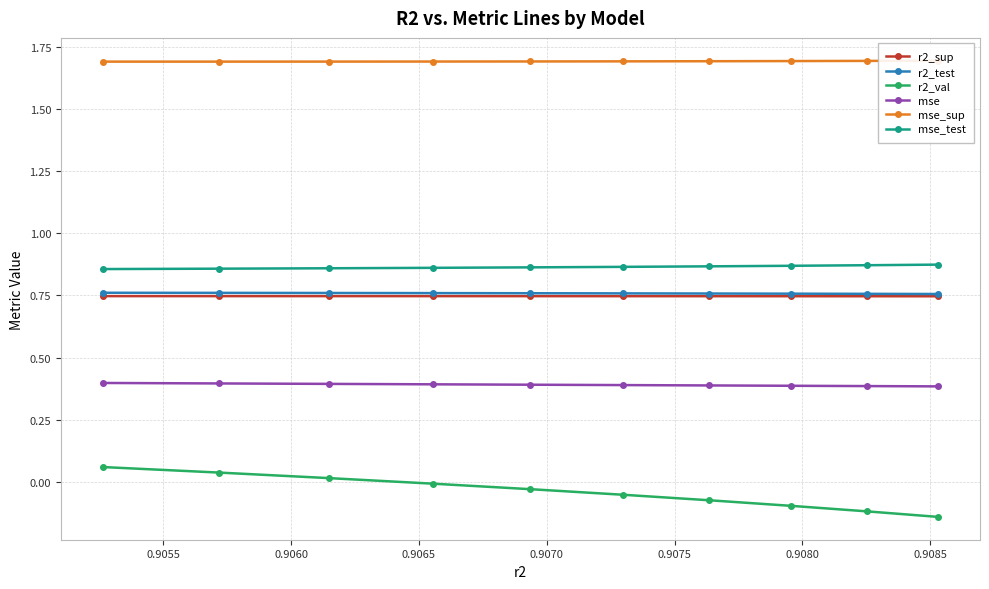

What is the maximum value for mse_sup?

1.7